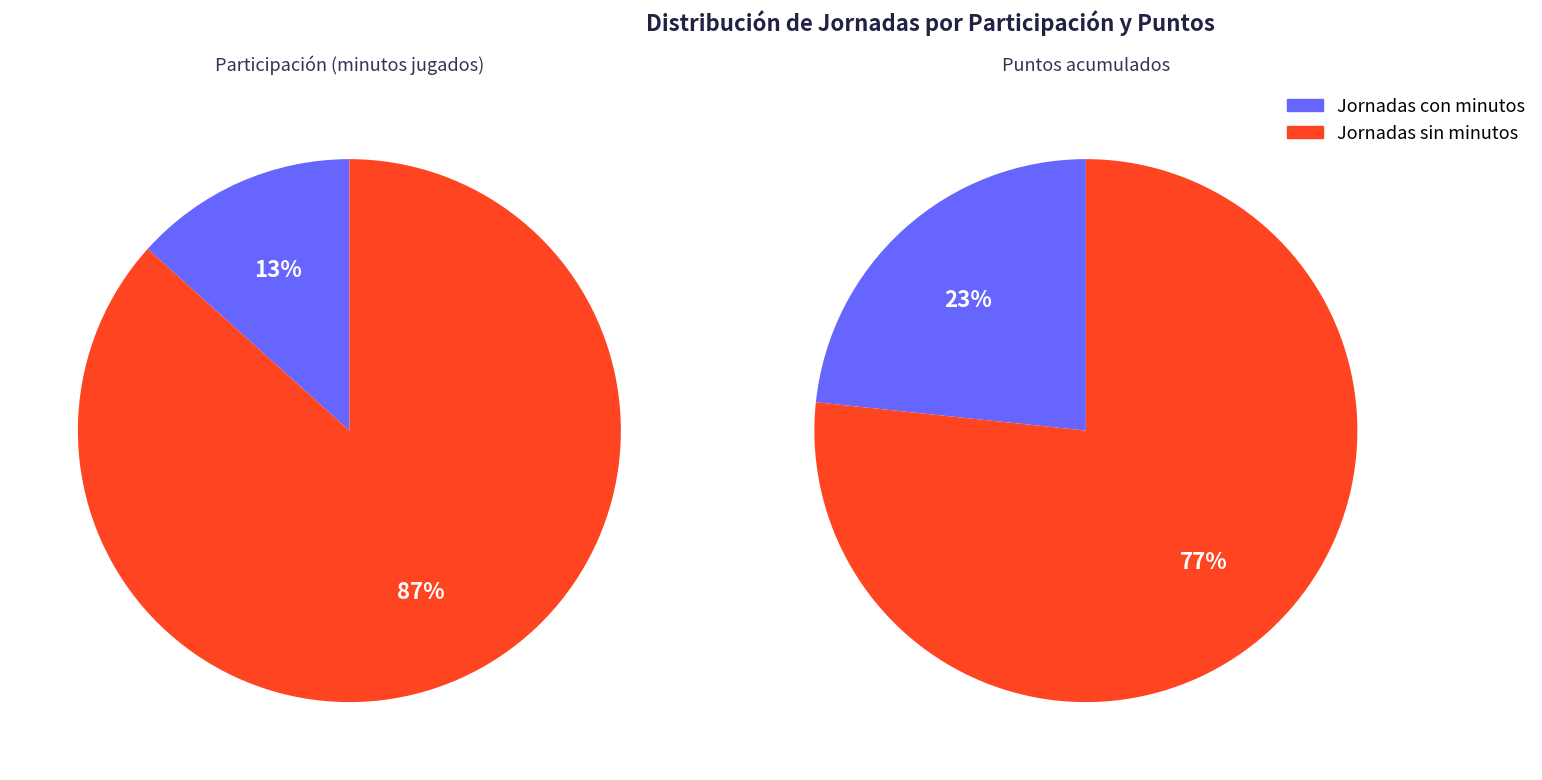

Which series has the widest spread of values?

Minutos